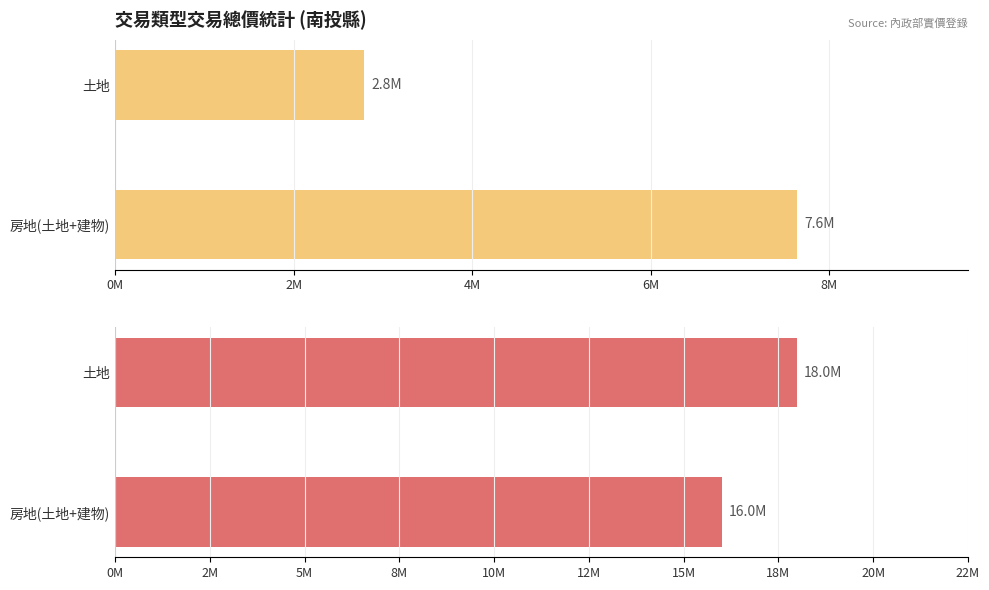

What is the sum of all 最高交易總價 values?

34000000.0